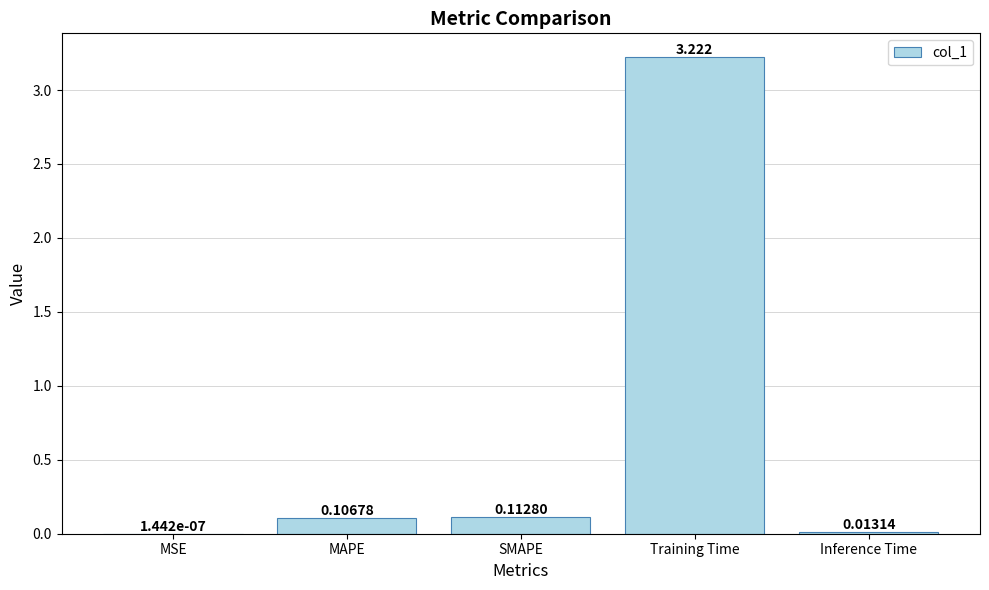

Between MSE and Training Time, which is larger?

Training Time